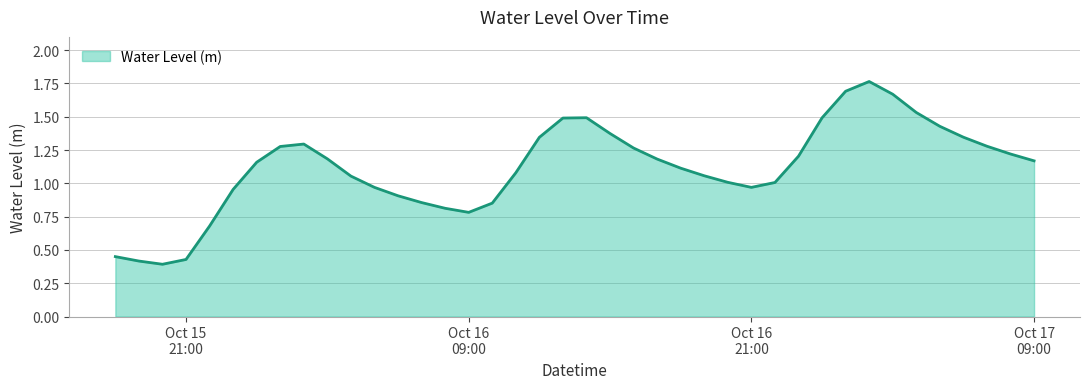

At which category does the data reach its first local valley?

2023-10-15 20:00:00